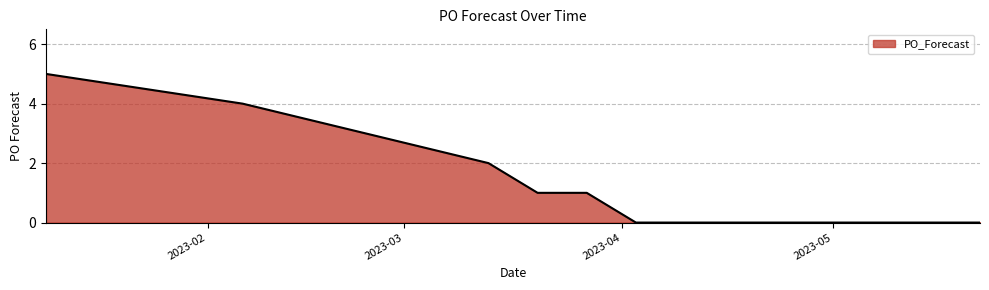

What is the difference between the maximum and minimum values?

5